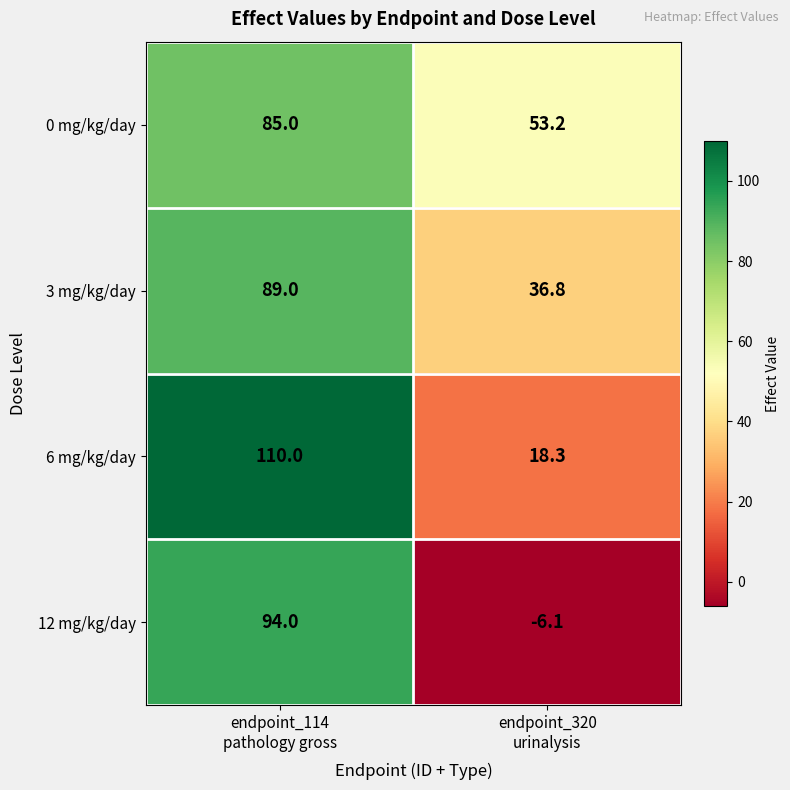

Reading right to left, transcribe all the data shown in this chart.

0 mg/kg/day: 53.2	85.0
3 mg/kg/day: 36.8	89.0
6 mg/kg/day: 18.3	110.0
12 mg/kg/day: -6.1	94.0